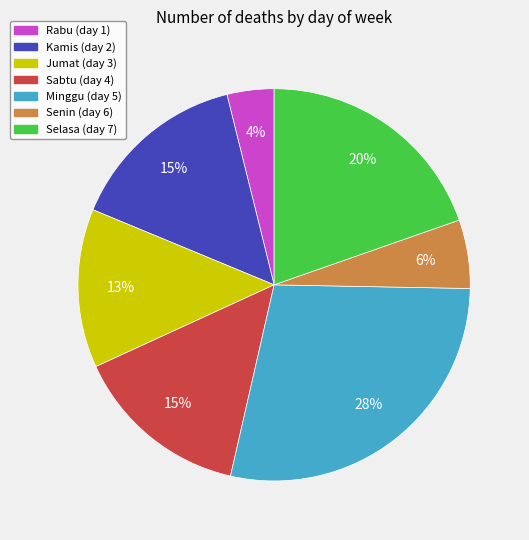

How many slices are in this pie chart?

7